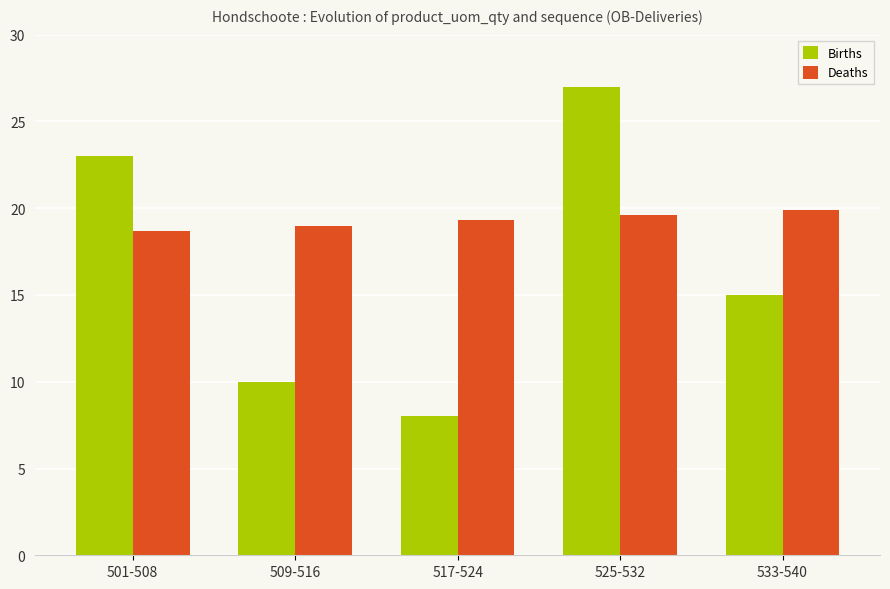

Where does the Births series first go above 15?

501-508